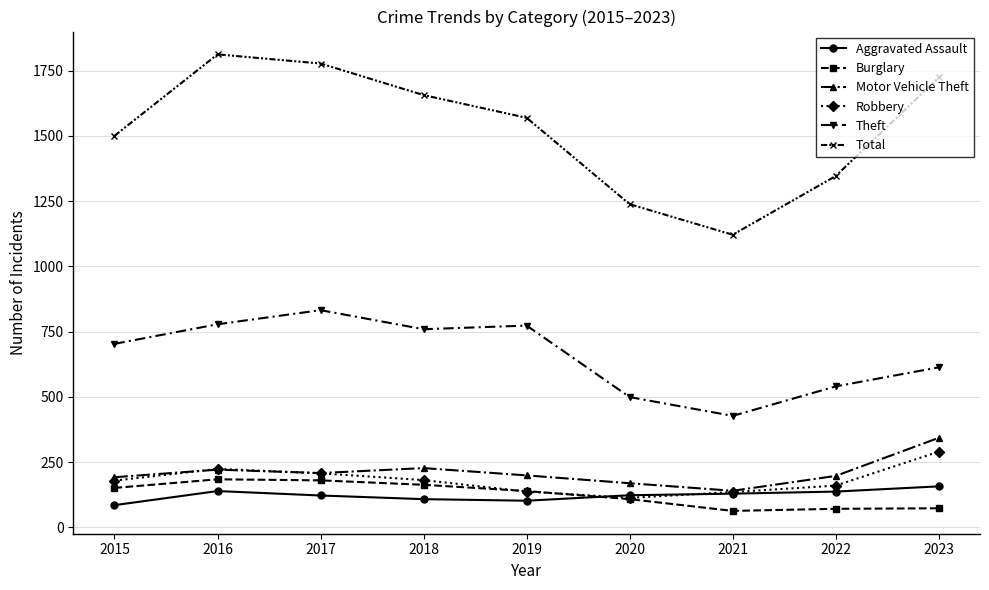

What are all the series names shown in the legend?

Aggravated Assault, Burglary, Motor Vehicle Theft, Robbery, Theft, Total